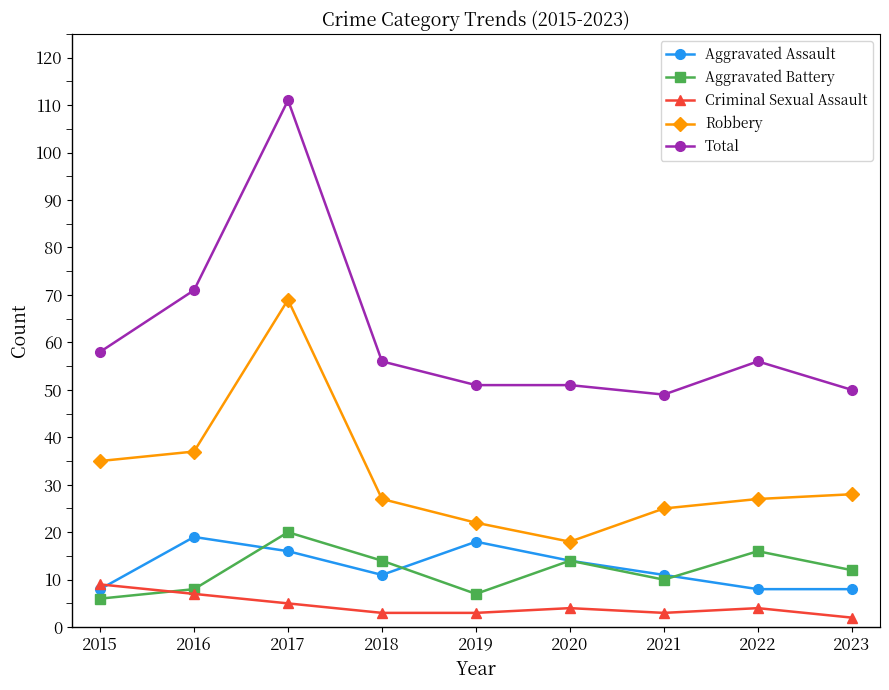

Count the number of categories in the chart.

9